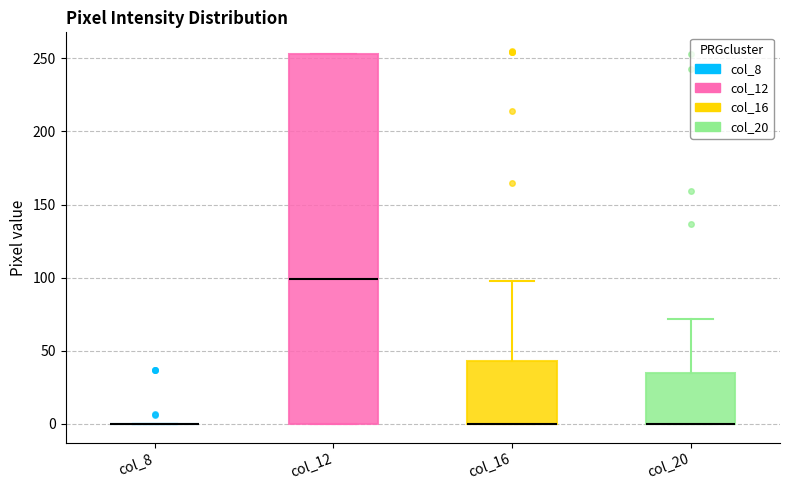

Reading left to right, read every box against the y-axis: the position of its median line, the range the box covers, and the ends of its whiskers. The values are not printed on the chart, so give them approximately, as read against the axis.

col_8: box collapsed to a line at 0, whiskers 0 to 0
col_12: median 100, box 0 to 255, whiskers 0 to 255
col_16: median 0 (drawn on the box's lower edge), box 0 to 45, whiskers 0 to 100
col_20: median 0 (drawn on the box's lower edge), box 0 to 35, whiskers 0 to 70